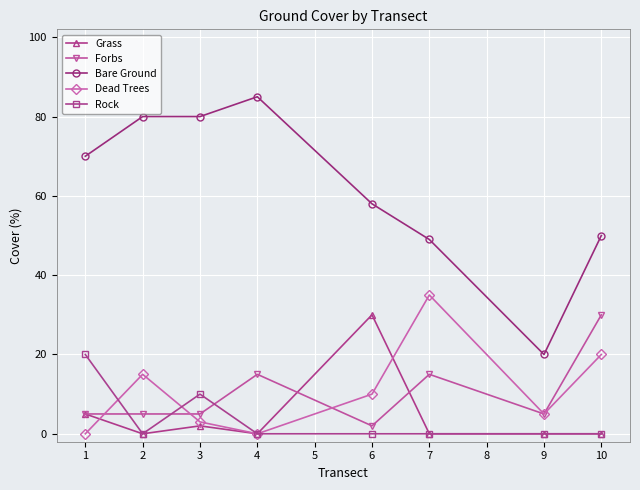

True or false: Rock has a value of -12 at 6.

False